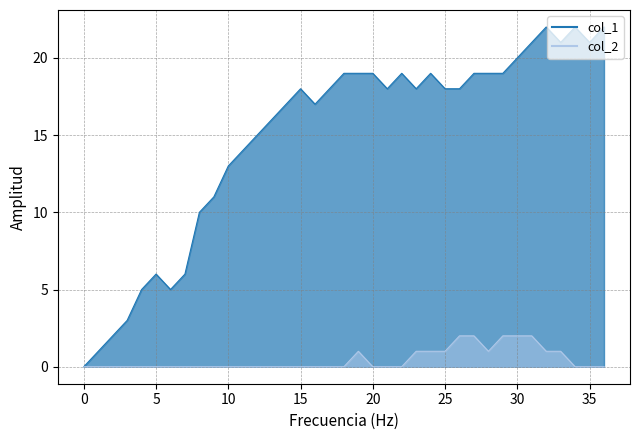

Does the chart have visible grid lines?

Yes